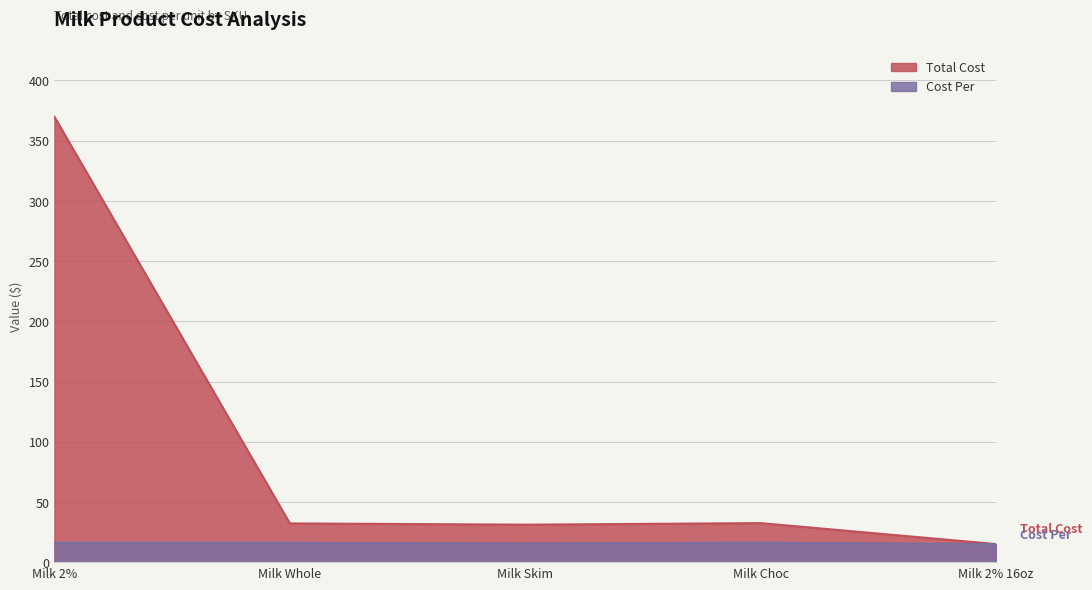

How many data points in Total Cost are above 32?

3